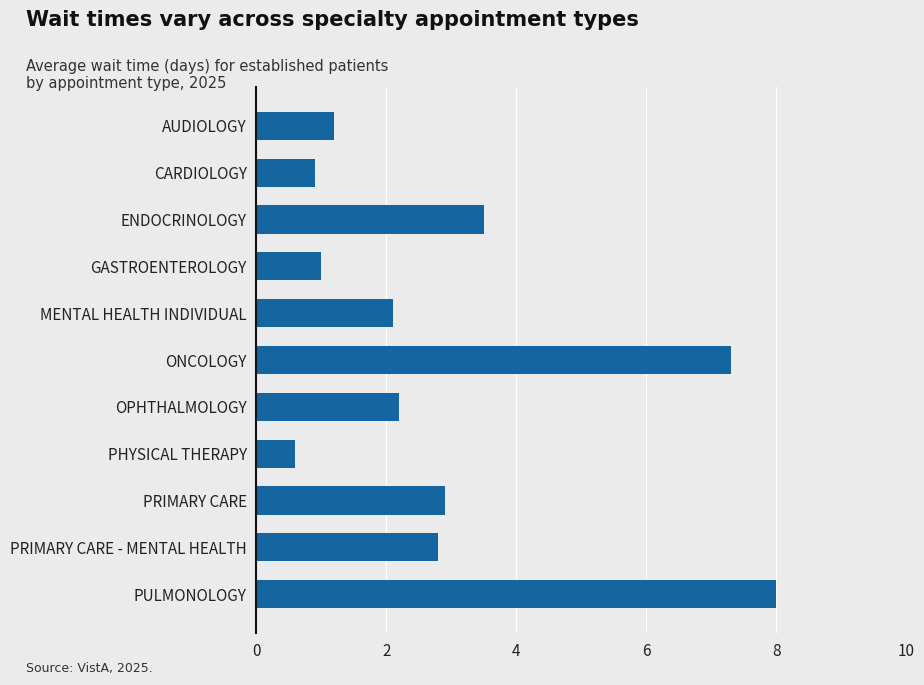

The chart shows a value of 2.9 at PRIMARY CARE. True or false?

True